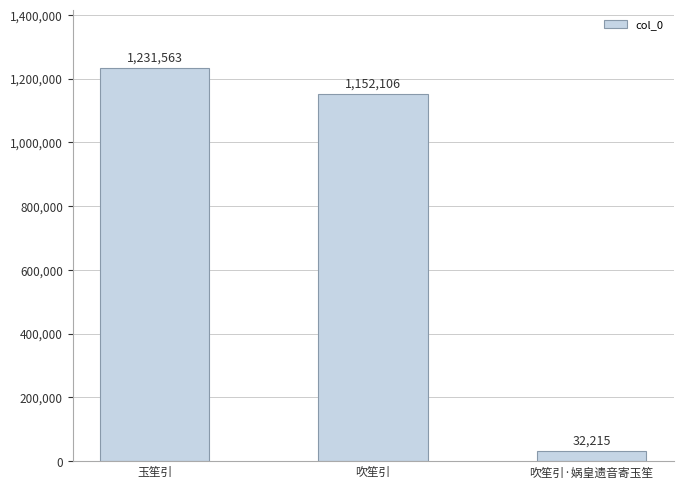

Where is the data nearest to the value 631889?

吹笙引